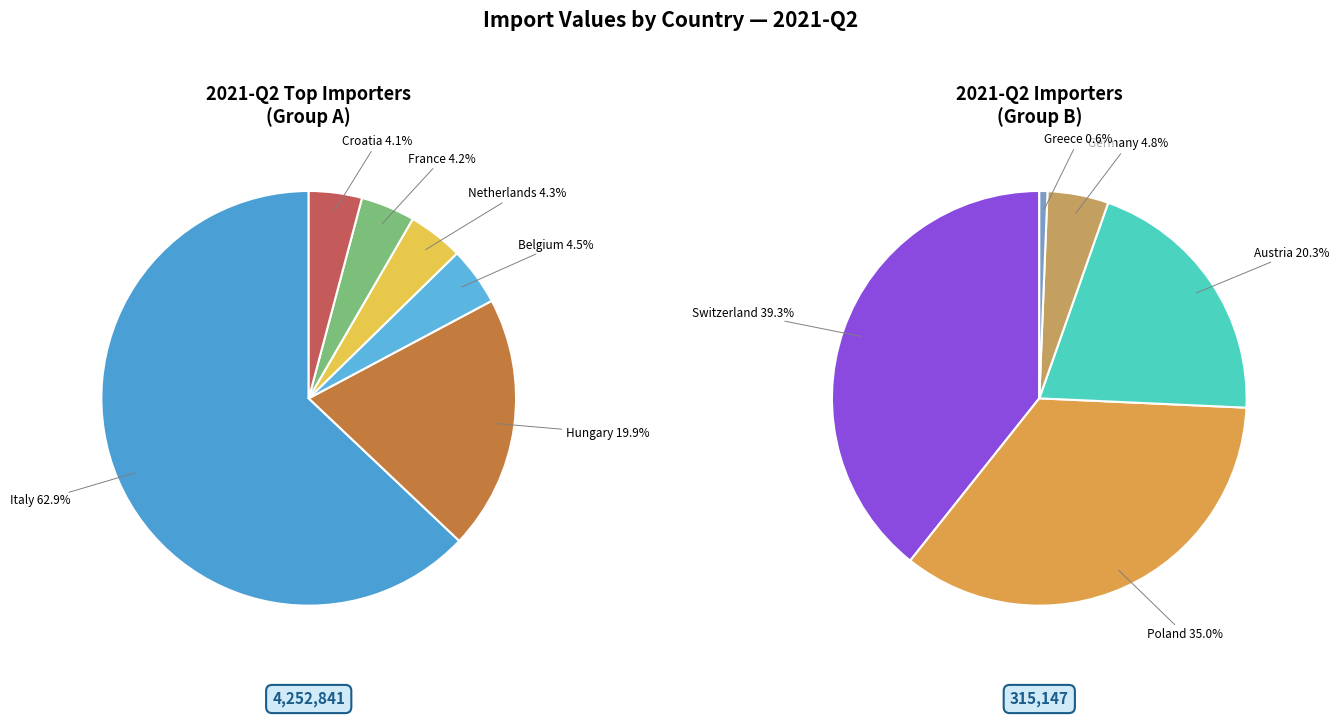

Which category has the biggest portion of the pie?

Italy